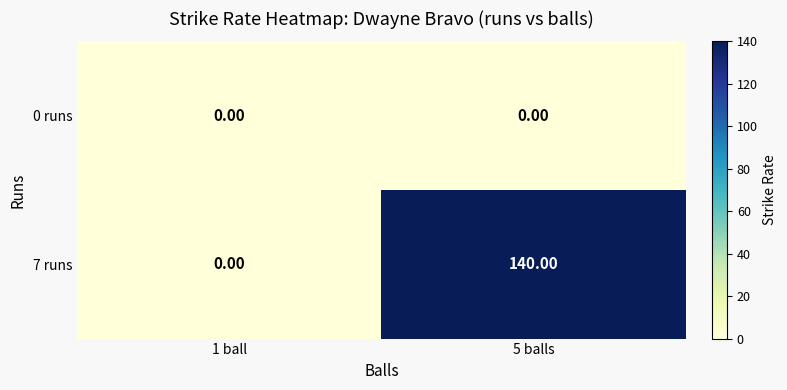

How many categories are shown in the chart?

2